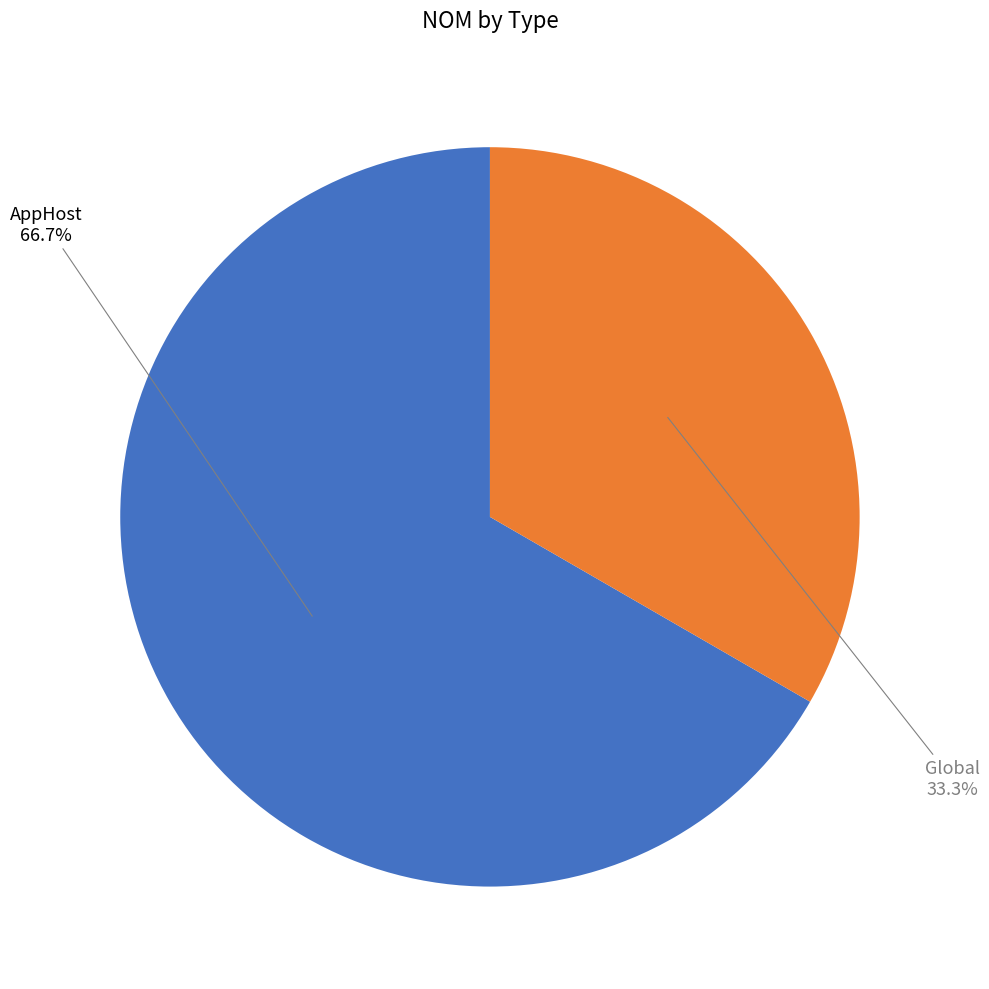

Does any single category account for the majority?

Yes